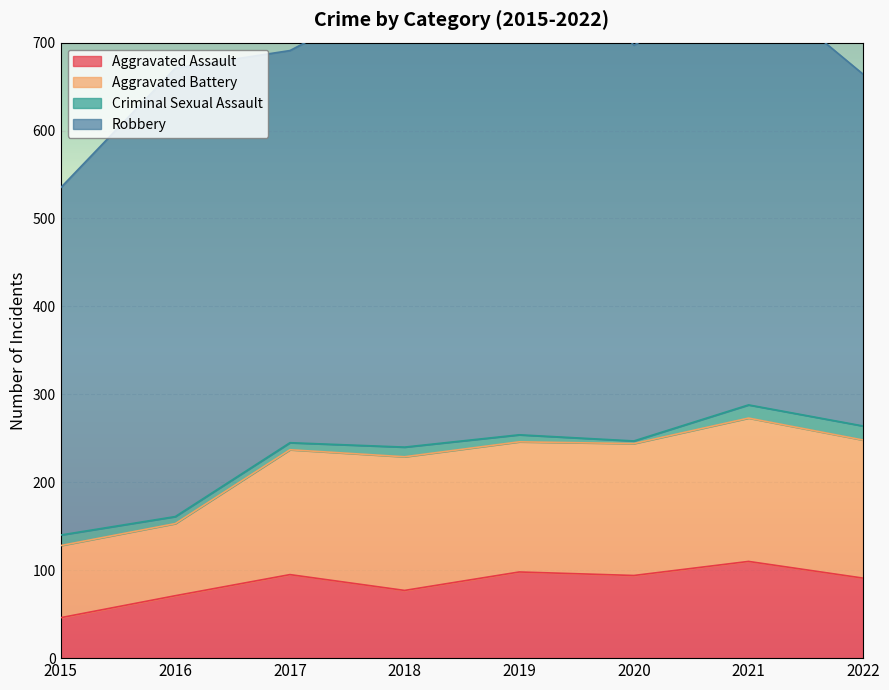

The value of Criminal Sexual Assault at 2015 is 12. True or false?

True